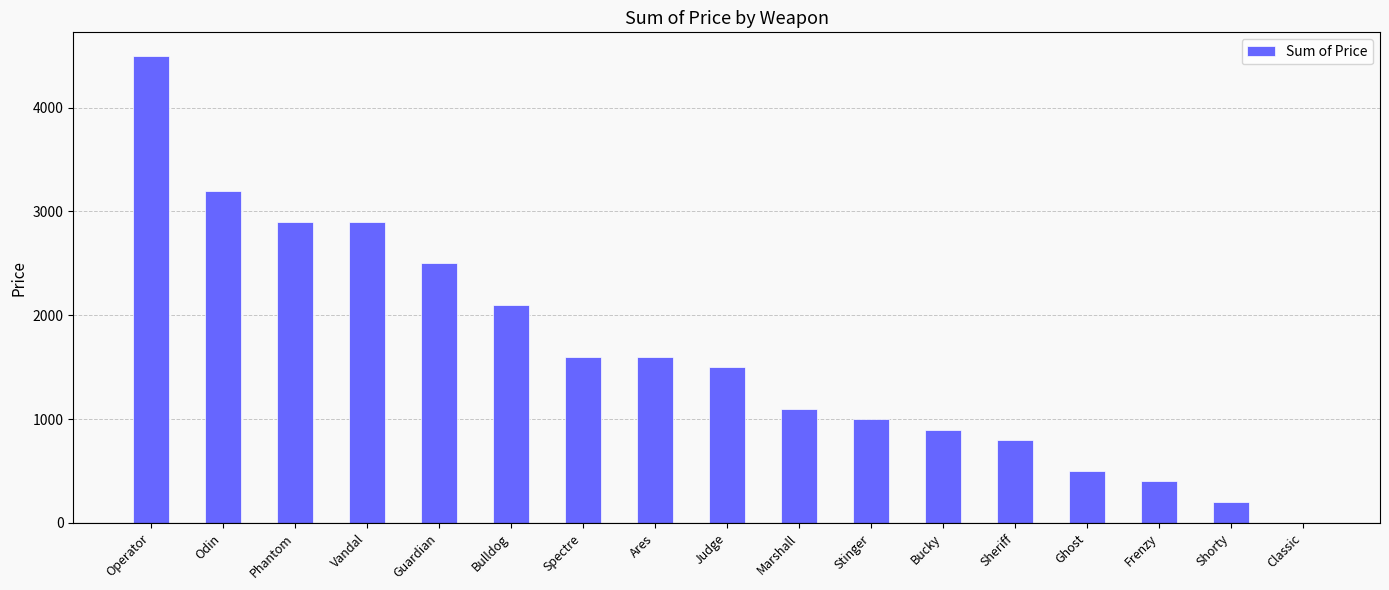

What is the maximum value shown in the chart?

4500